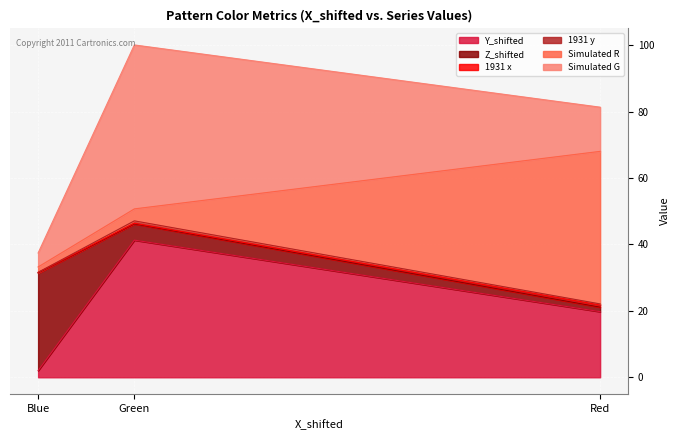

At which category is the sum across all series the highest?

Green